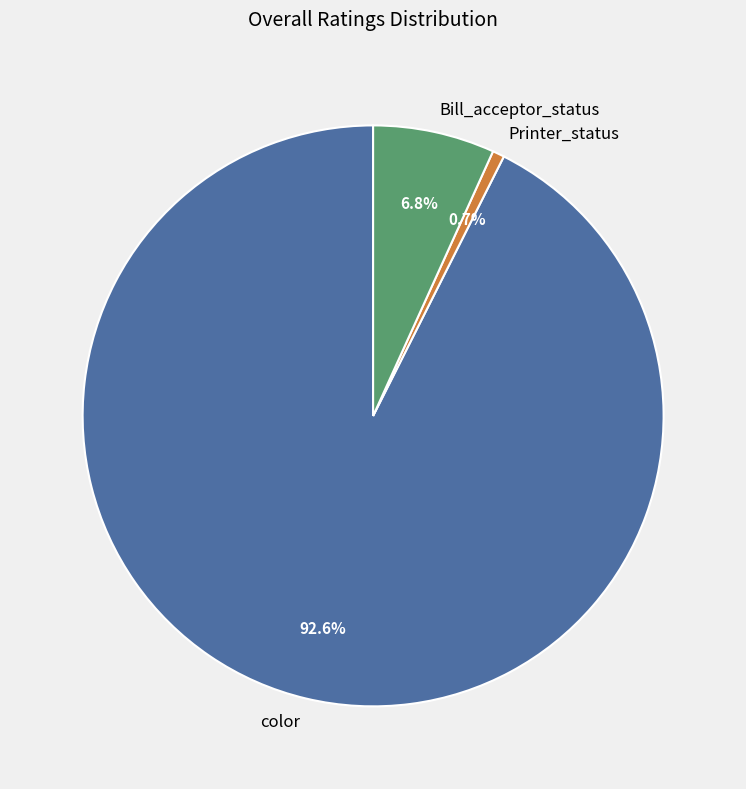

Which category has the biggest portion of the pie?

color